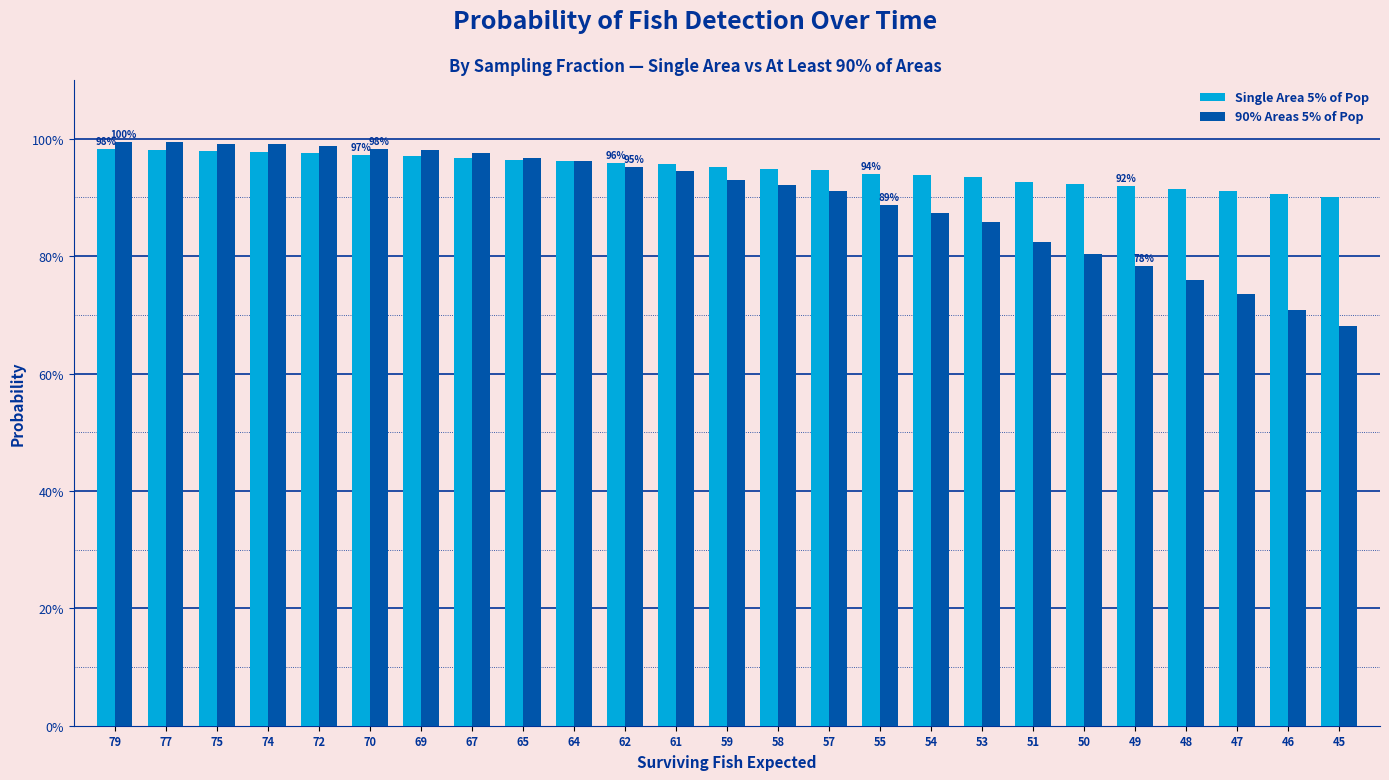

Between 70 and 54, which series saw the biggest shift?

90% Areas 5% of Pop